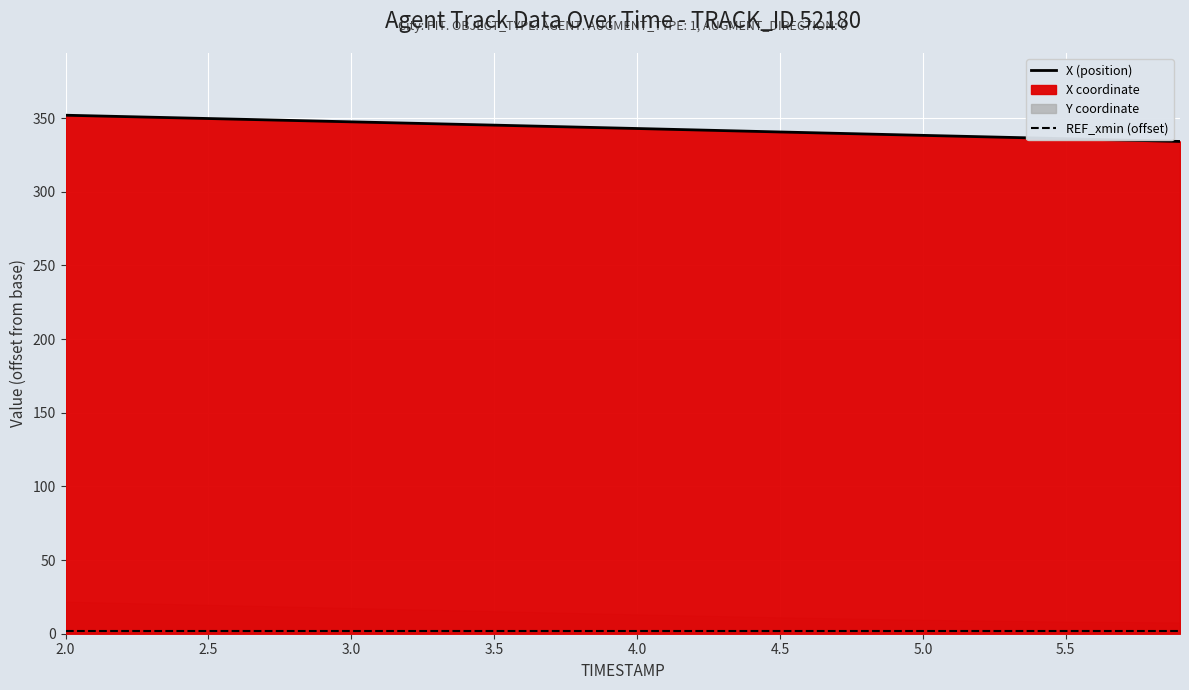

What is the greatest value displayed?

352.0